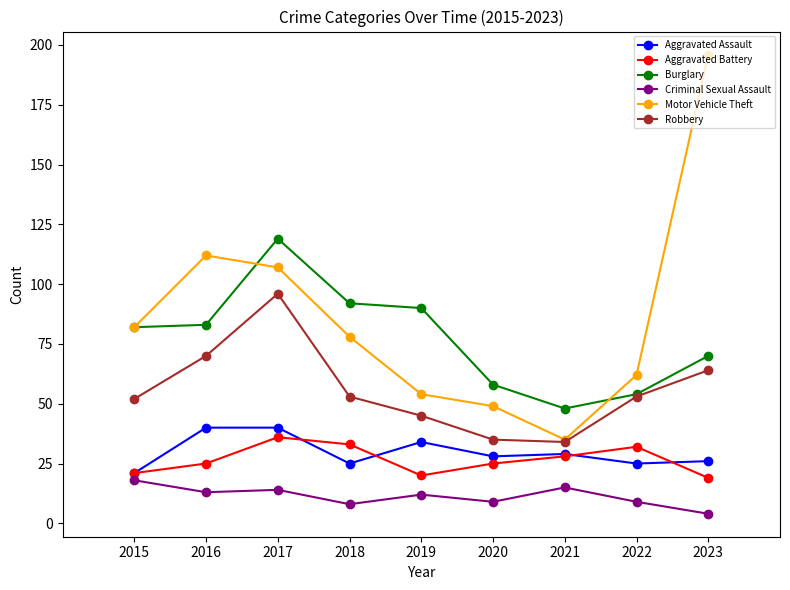

At which category is the sum across all series the highest?

2017